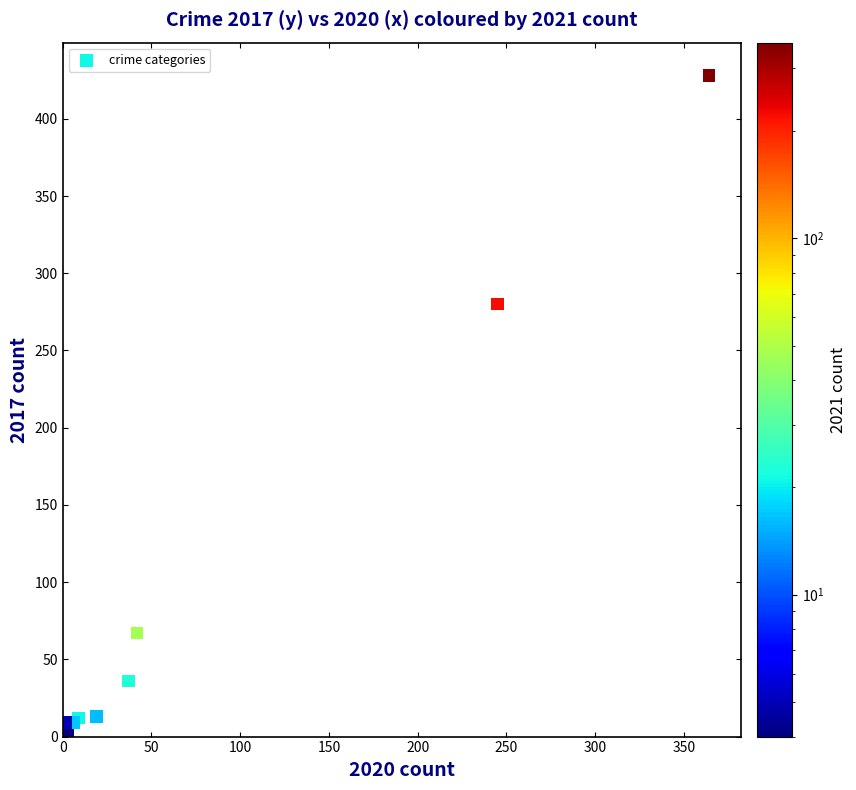

What Y value in the scatter plot is closest to 214?

280